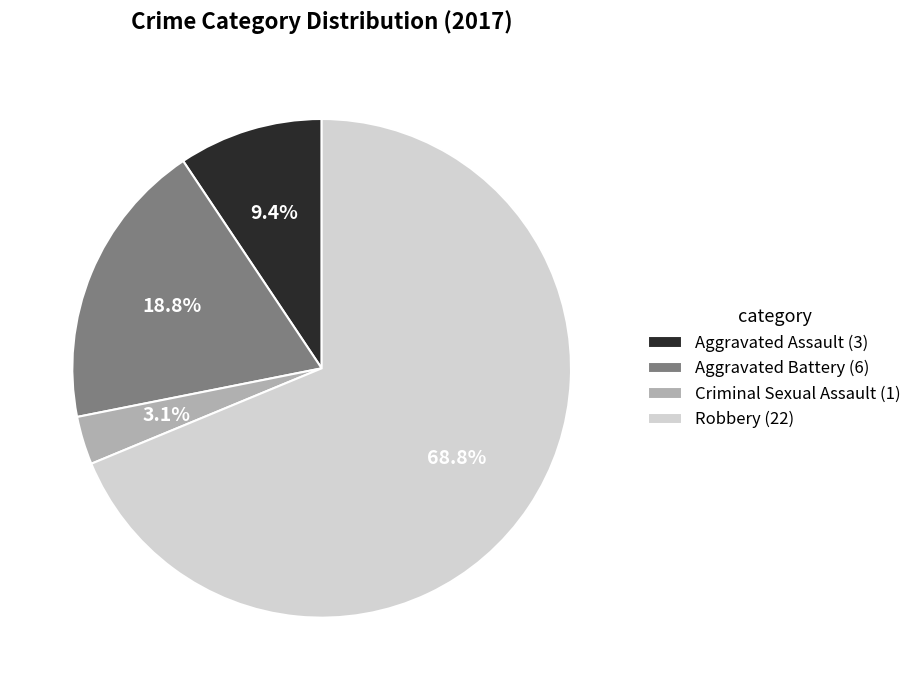

Rank the categories by value from highest to lowest.

Robbery, Aggravated Battery, Aggravated Assault, Criminal Sexual Assault